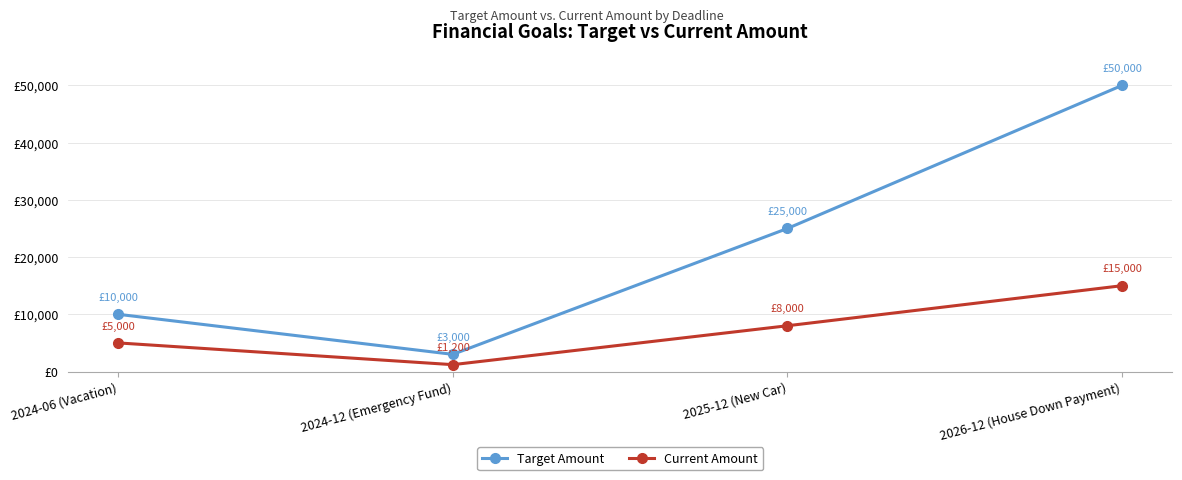

True or false: Current Amount and Target Amount intersect in this chart.

False